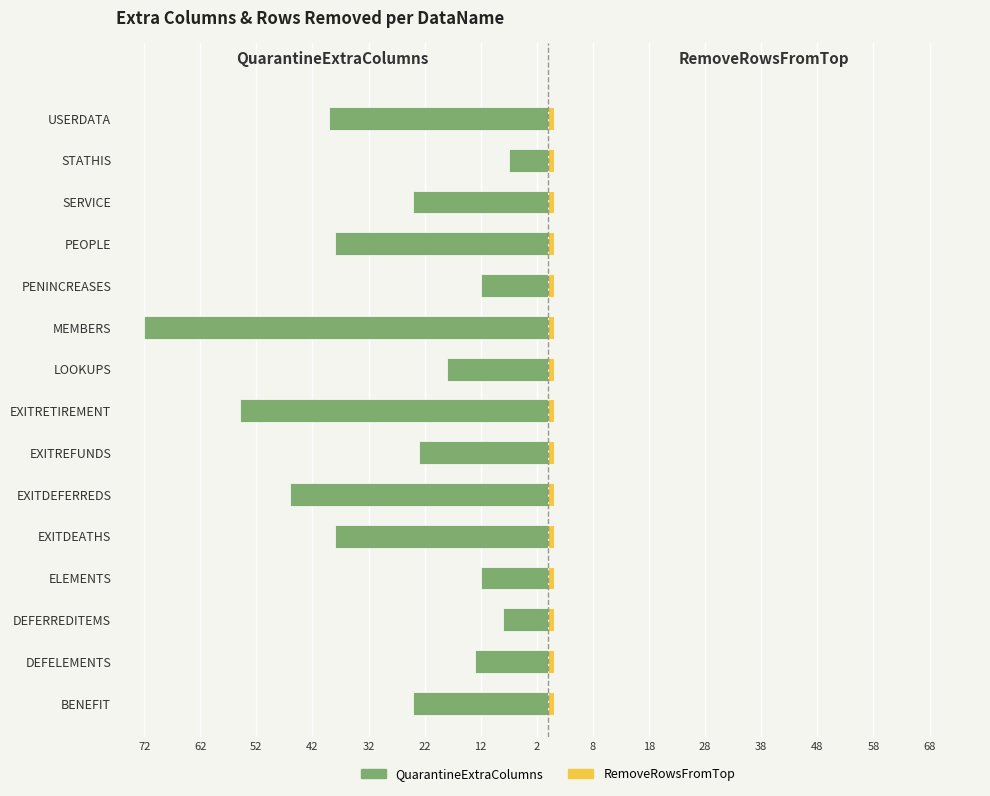

Which series changed the most between 48 and 58?

QuarantineExtraColumns